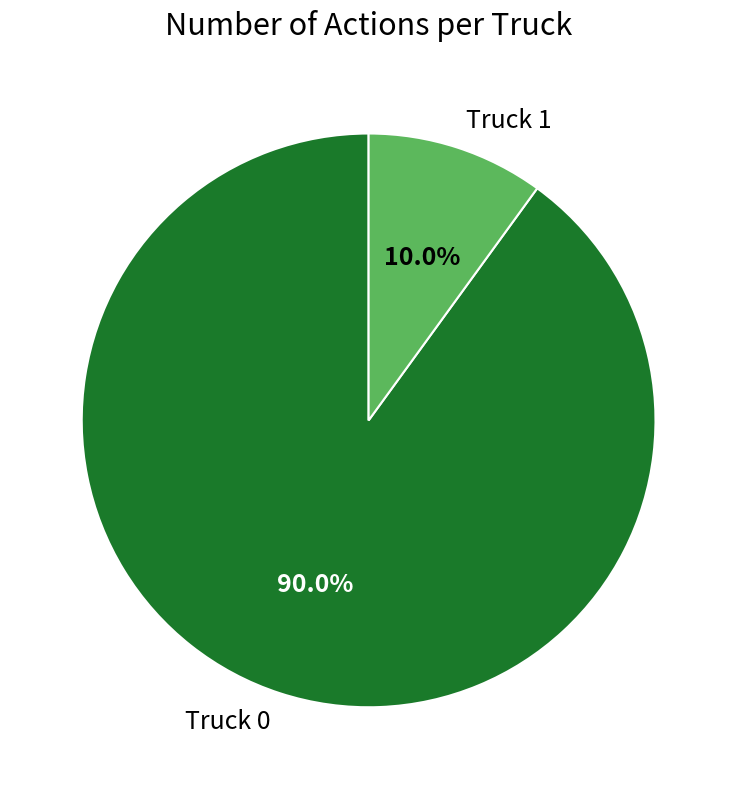

To the nearest percent, what is the difference between the largest and smallest slice percentages?

80%